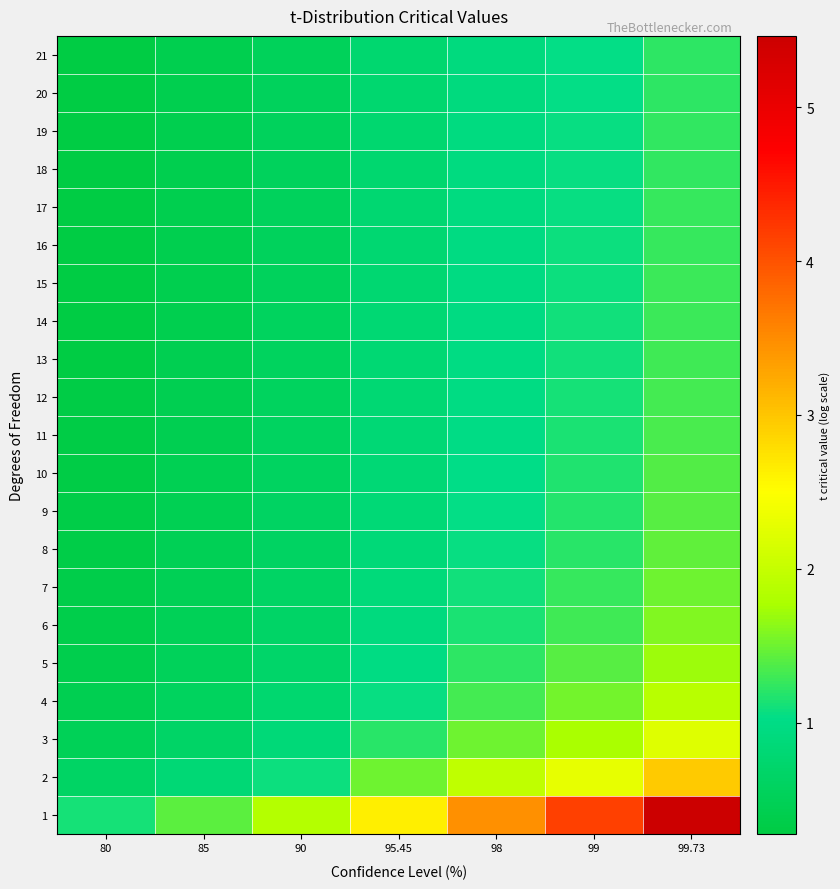

What is the minimum value shown in the chart?

0.3